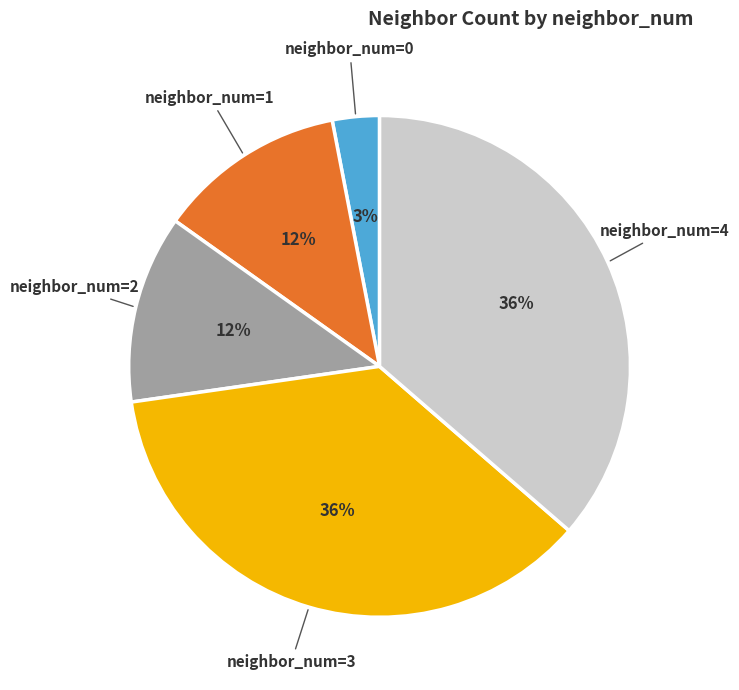

To the nearest percent, what is the difference between the neighbor_num=1 and neighbor_num=3 slice percentages?

24%